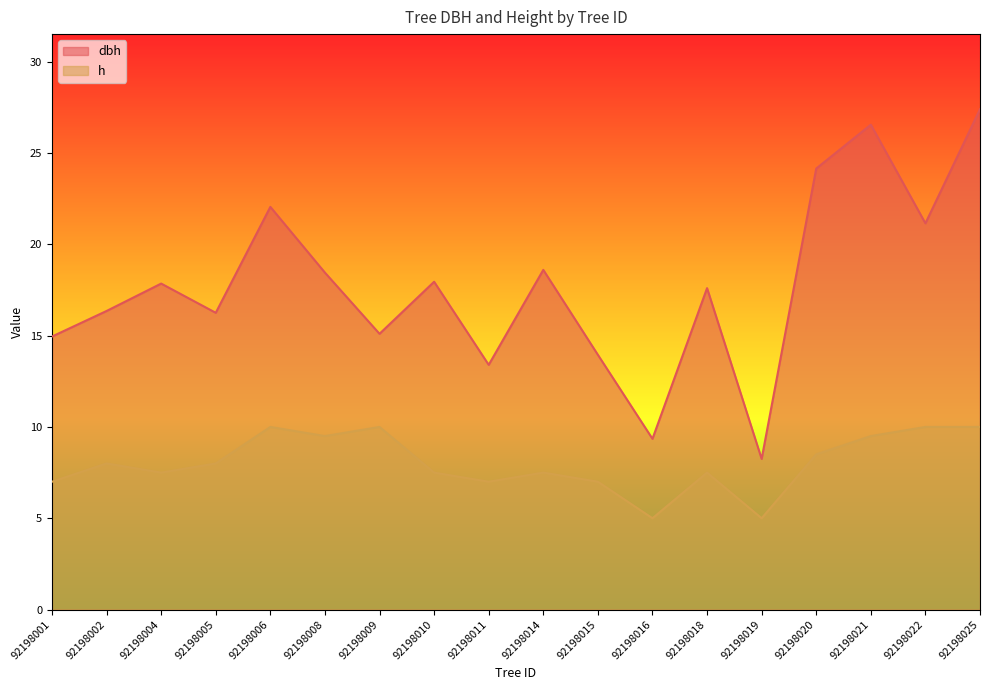

Where is h nearest to the value 7?

92198001